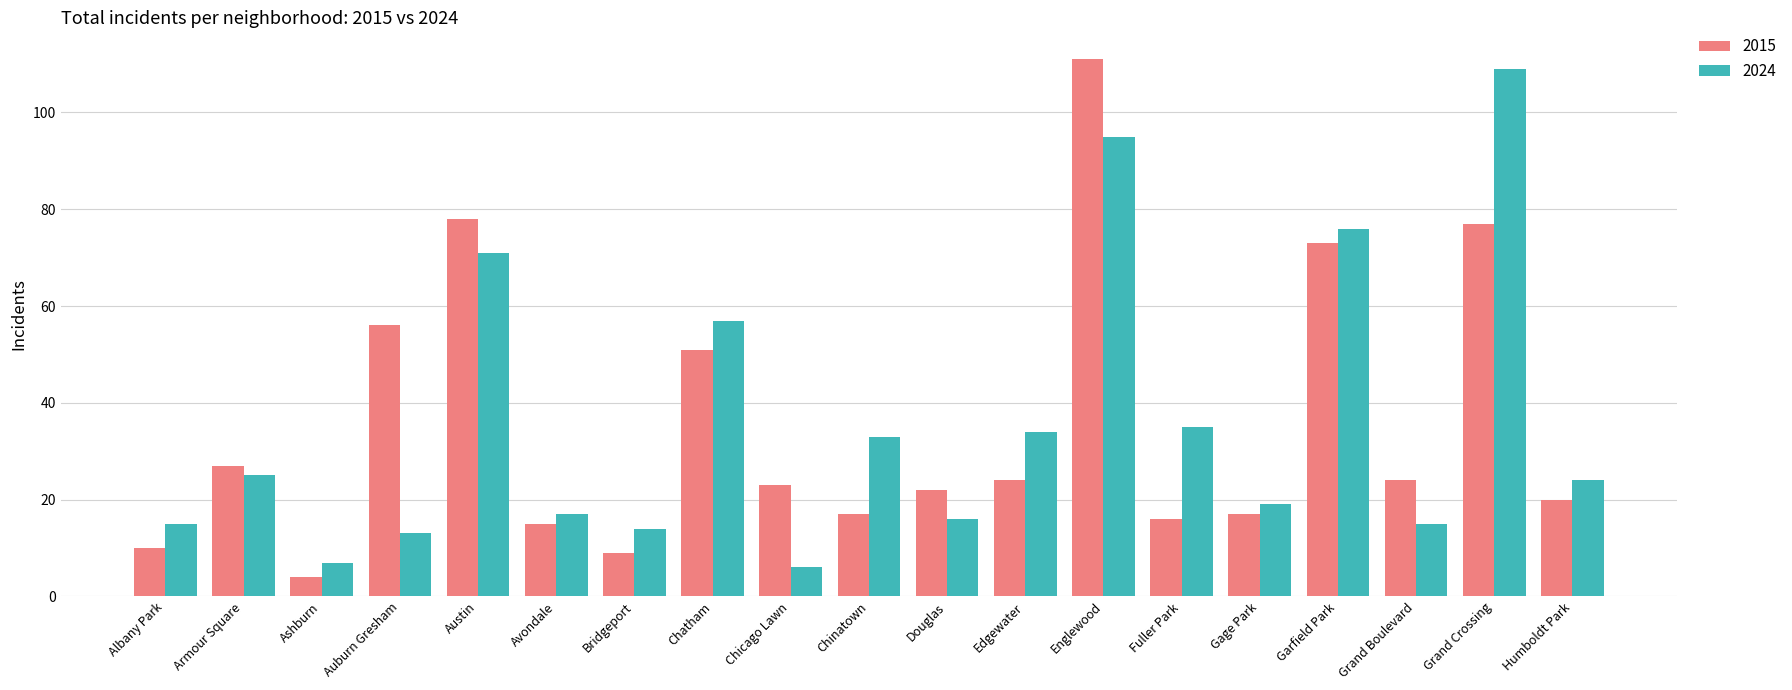

What is the average value of the 2015 series?

35